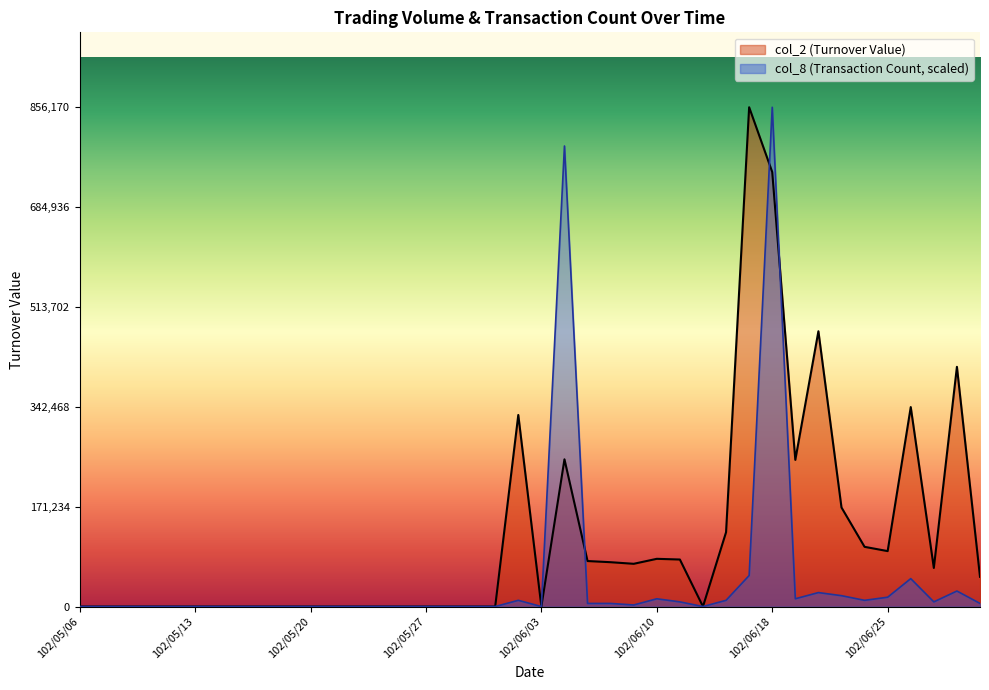

At 102/06/03, list the series in order from largest to smallest.

col_2 (Turnover Value), col_8 (Transaction Count)